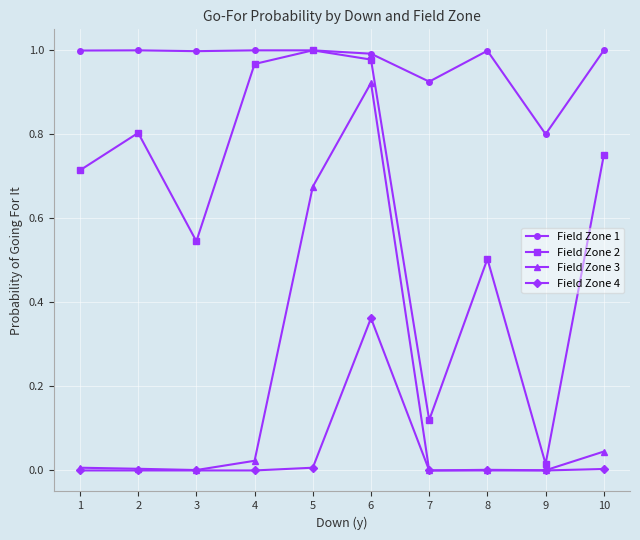

True or false: Field Zone 3 and Field Zone 2 cross at least once.

False